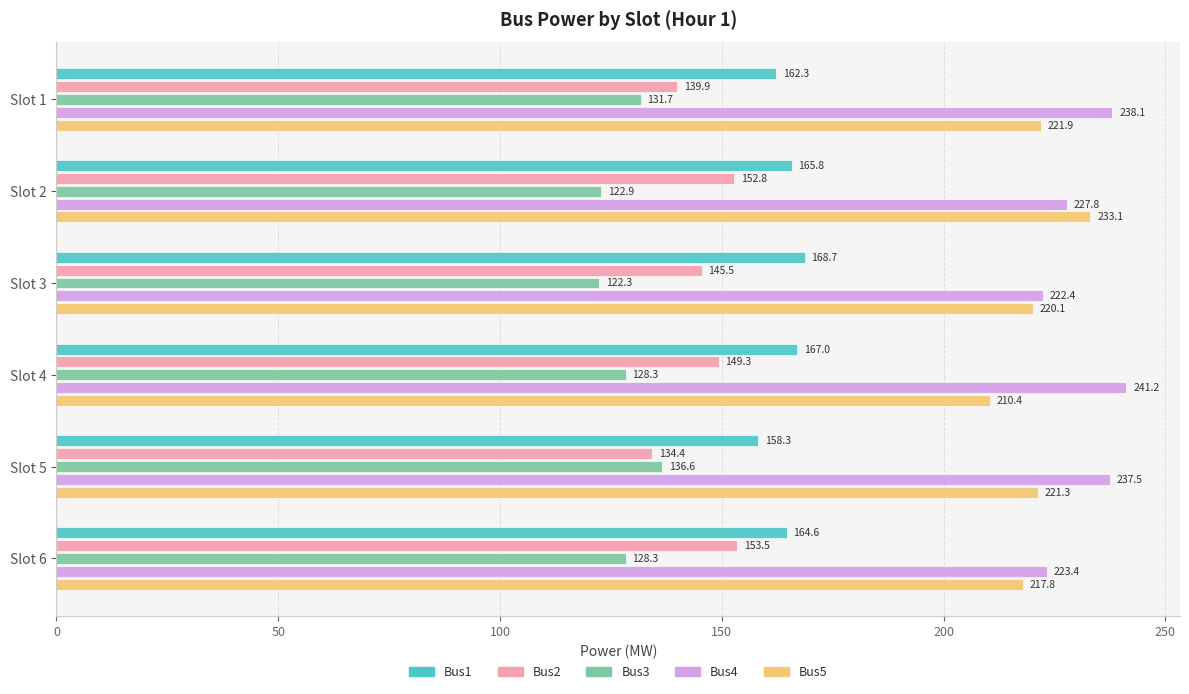

Which category has the lowest value across all series?

Slot 3